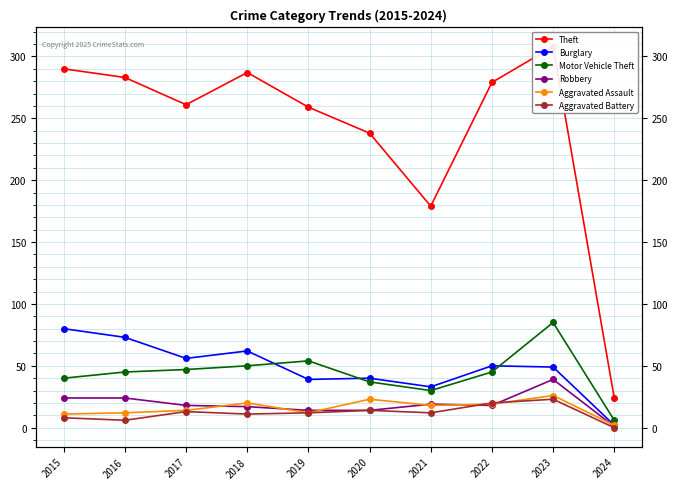

What is the sum of all Theft values?

2408